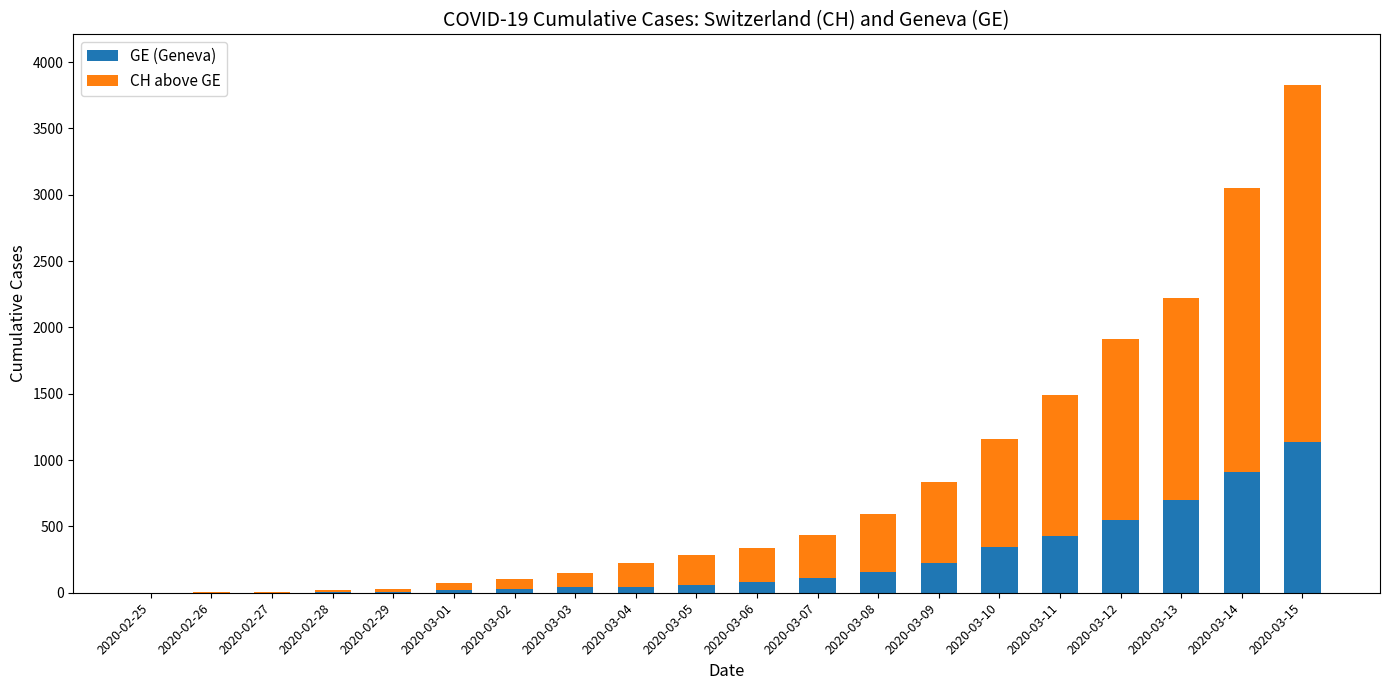

At which category is the sum across all series the highest?

2020-03-15